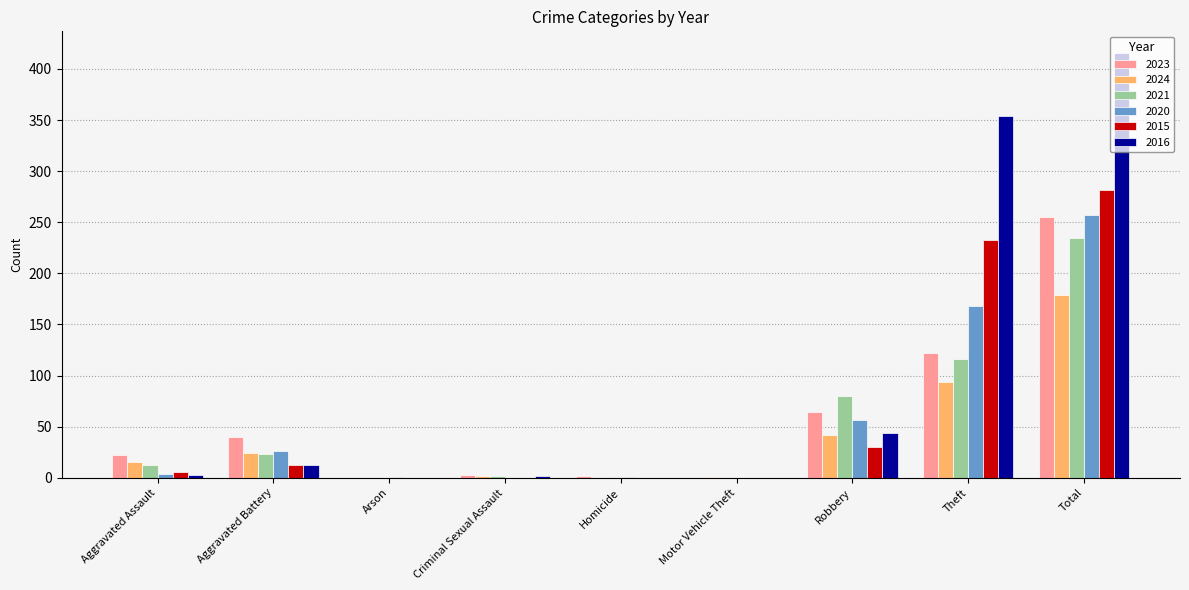

How many series are shown in this chart?

6